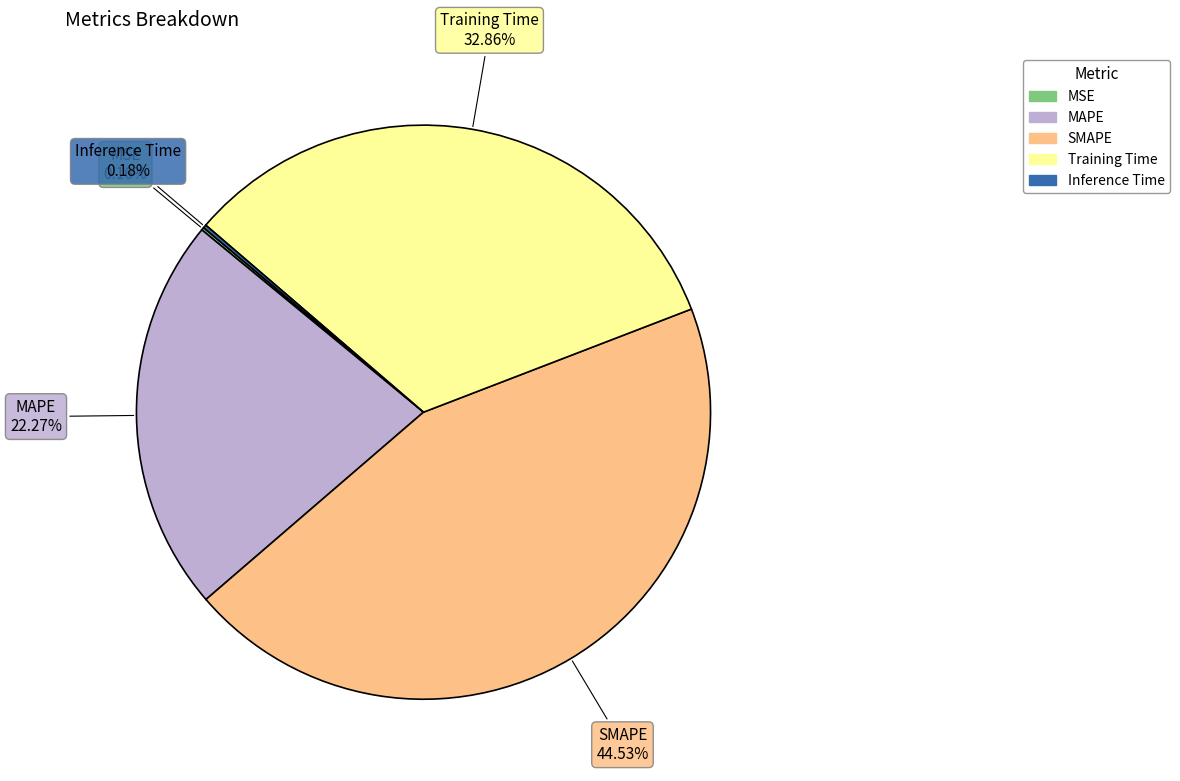

To the nearest percent, what is the average slice percentage?

20%